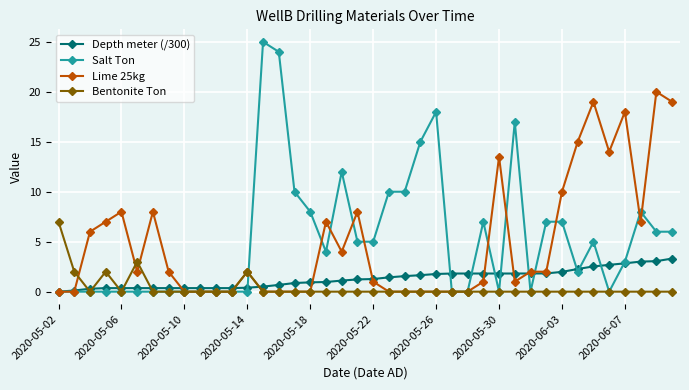

Which series has the largest range (max minus min)?

Salt Ton